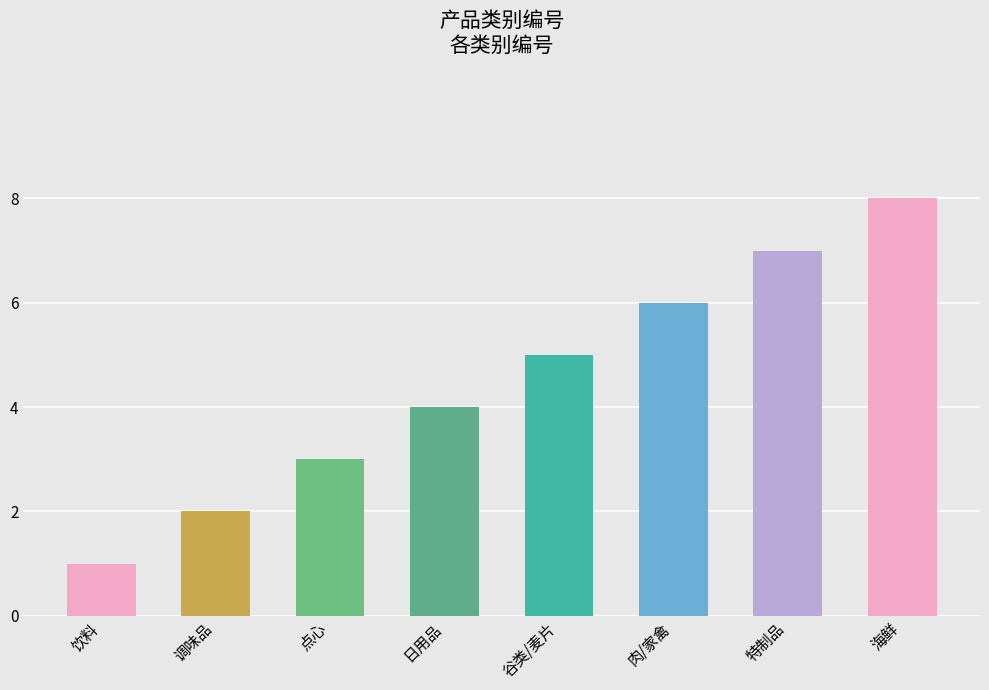

Between 调味品 and 肉/家禽, which is larger?

肉/家禽